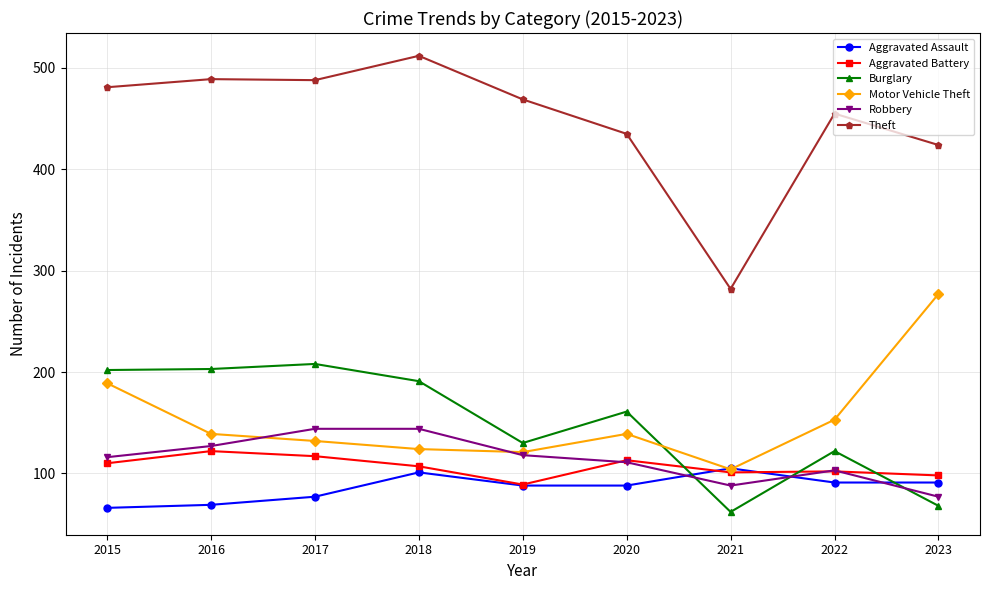

True or false: Aggravated Assault has more than 2 points higher than both neighbors.

False